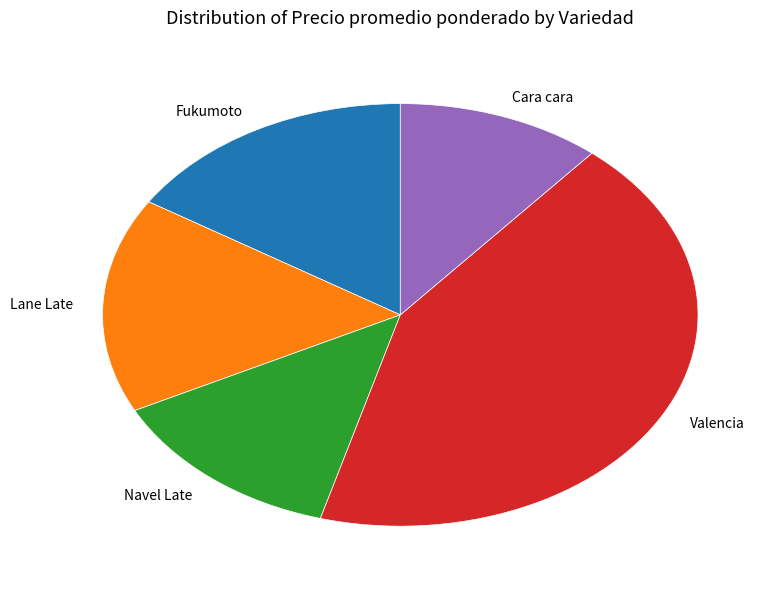

The Lane Late slice represents 30% of the pie. True or false?

False